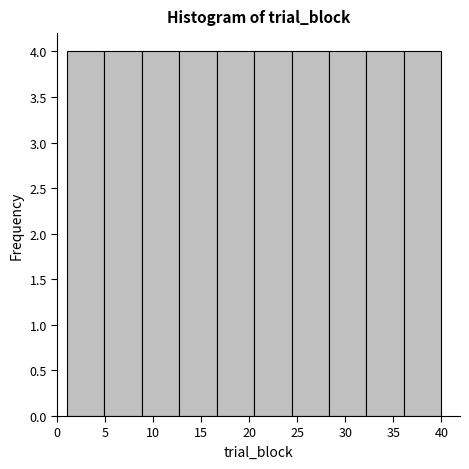

What is the height of the bar covering 20.5 to 24.4 on the x-axis? Neither the bar edges nor the heights are printed on the chart, so give them approximately, as read against the axes.

4